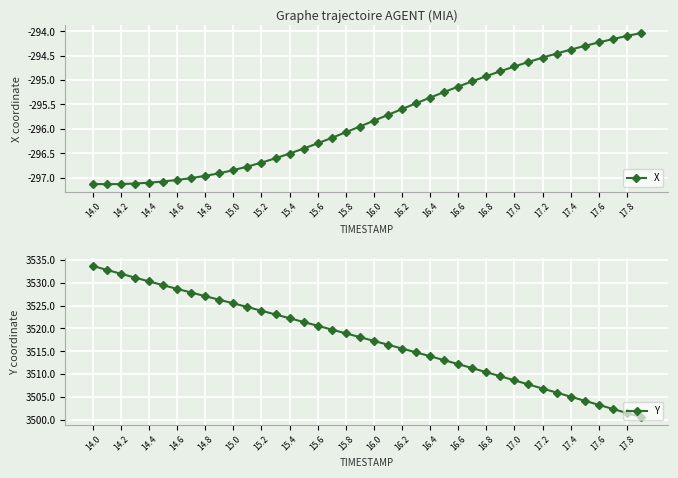

Reading right to left, extract all data points from this chart.

X: -294.0	-294.1	-294.2	-294.2	-294.3	-294.4	-294.5	-294.5	-294.6	-294.7	-294.8	-294.9	-295.0	-295.1	-295.2	-295.4	-295.5	-295.6	-295.7	-295.8	-296.0	-296.1	-296.2	-296.3	-296.4	-296.5	-296.6	-296.7	-296.8	-296.8	-296.9	-297.0	-297.0	-297.0	-297.1	-297.1	-297.1	-297.1	-297.1	-297.1
Y: 3500.6	3501.5	3502.4	3503.3	3504.2	3505.1	3505.9	3506.8	3507.7	3508.6	3509.5	3510.4	3511.3	3512.2	3513.0	3513.9	3514.8	3515.6	3516.4	3517.2	3518.1	3518.9	3519.7	3520.6	3521.4	3522.2	3523.0	3523.9	3524.7	3525.5	3526.3	3527.1	3527.8	3528.6	3529.4	3530.3	3531.1	3531.9	3532.8	3533.7